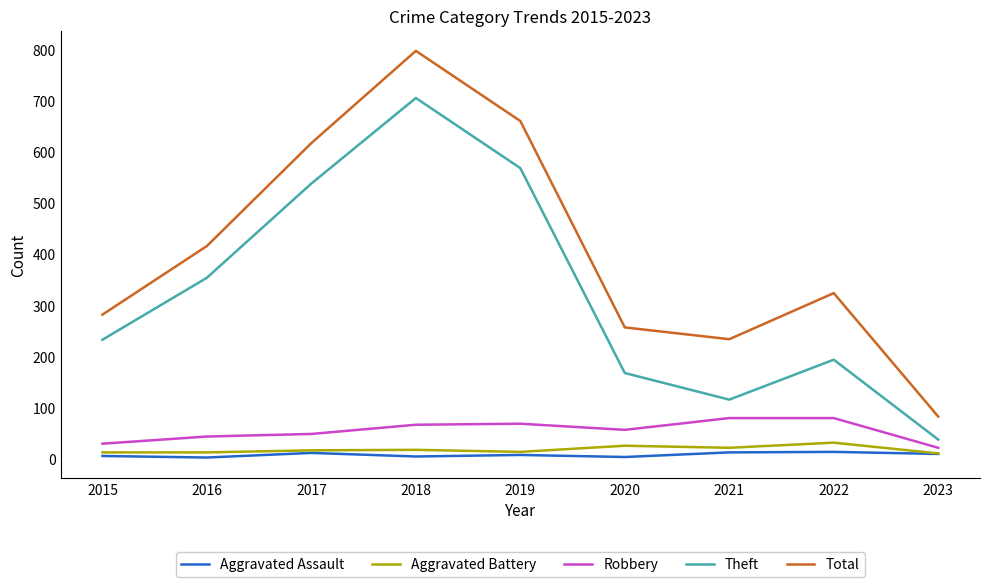

True or false: Aggravated Battery and Total cross at least once.

False